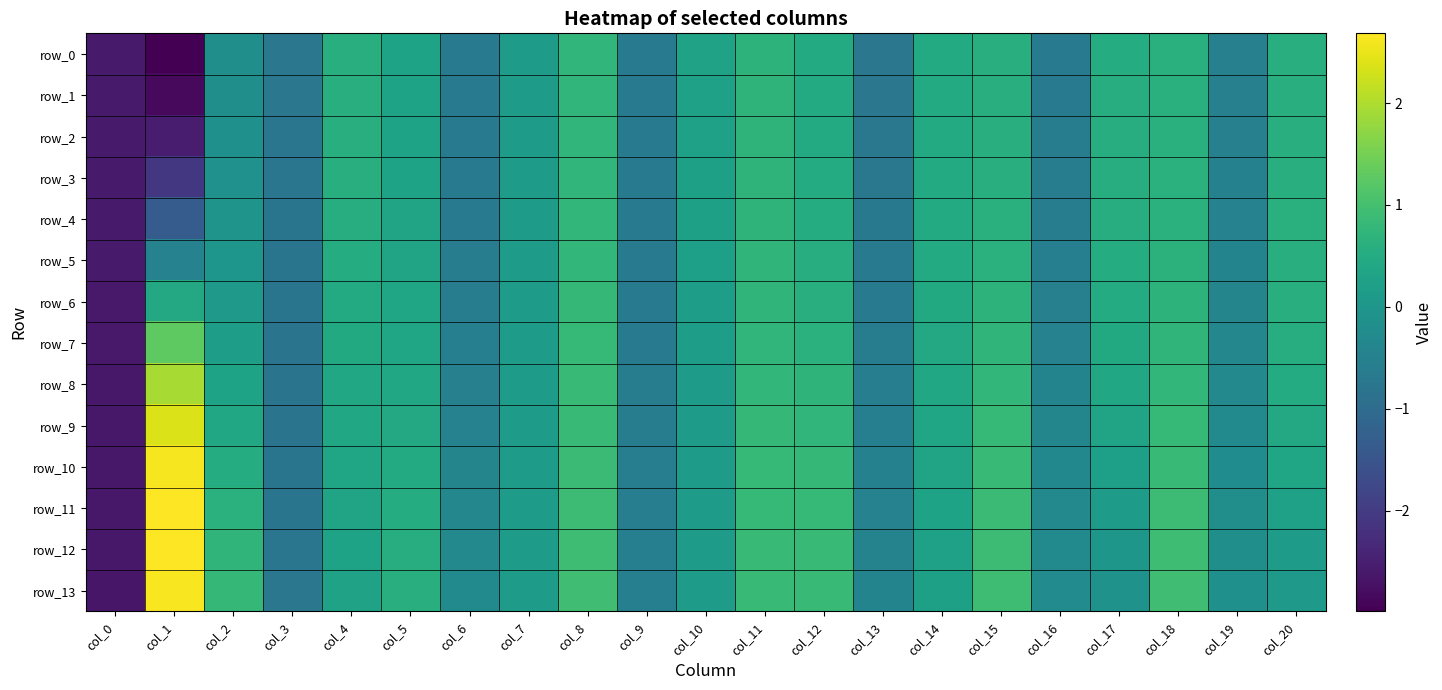

What is the spread (max minus min) of values at col_15?

0.4